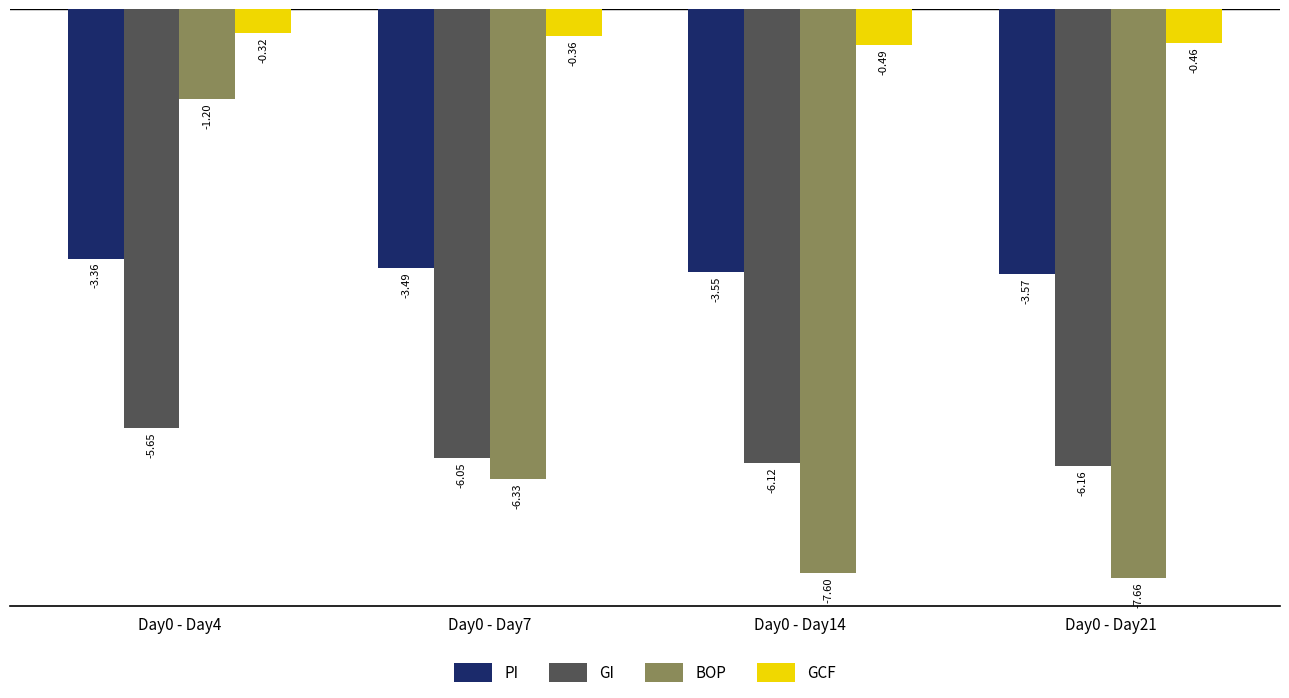

What is the difference between the maximum and minimum values in the GI series?

0.5